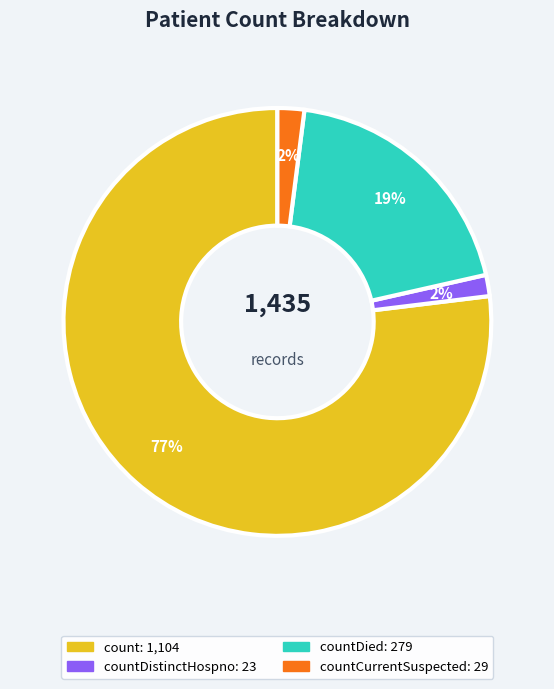

What percentage is the countDied slice, to the nearest percent?

19%